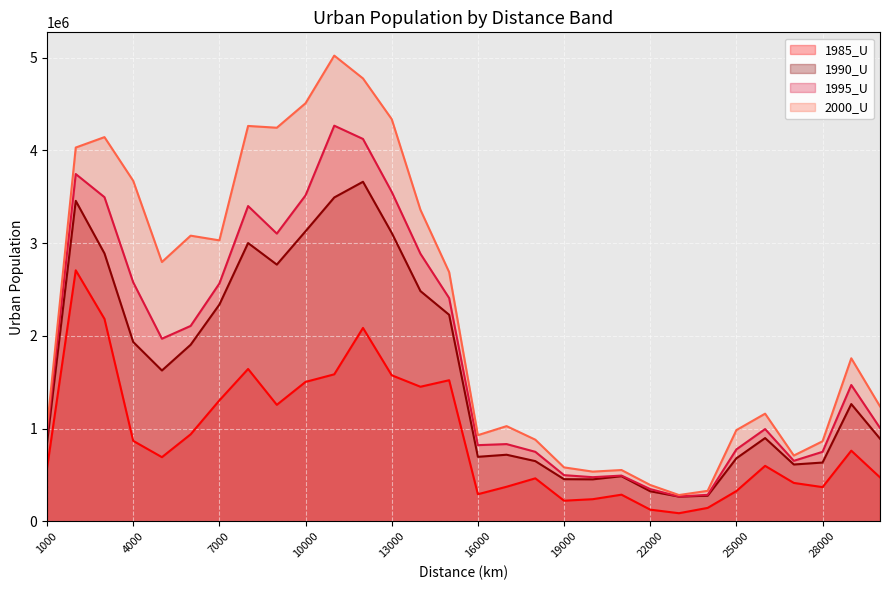

Which series changed the most between 9000 and 11000?

1995_U